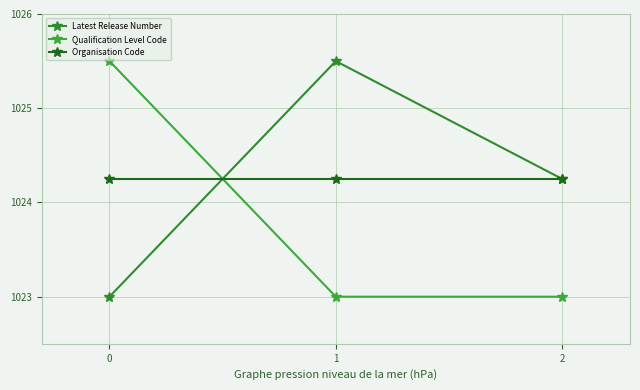

What is the average value of the Qualification Level Code series?

1023.8